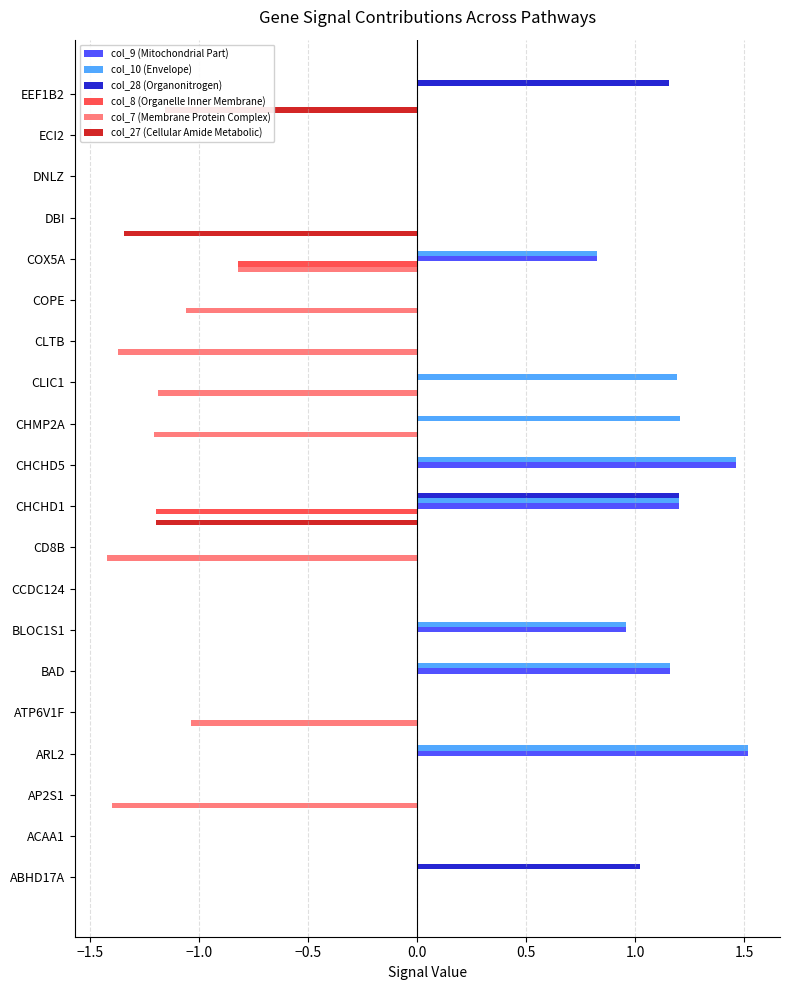

Between BLOC1S1 and CHMP2A, which series saw the biggest shift?

col_7 (Membrane Protein Complex)